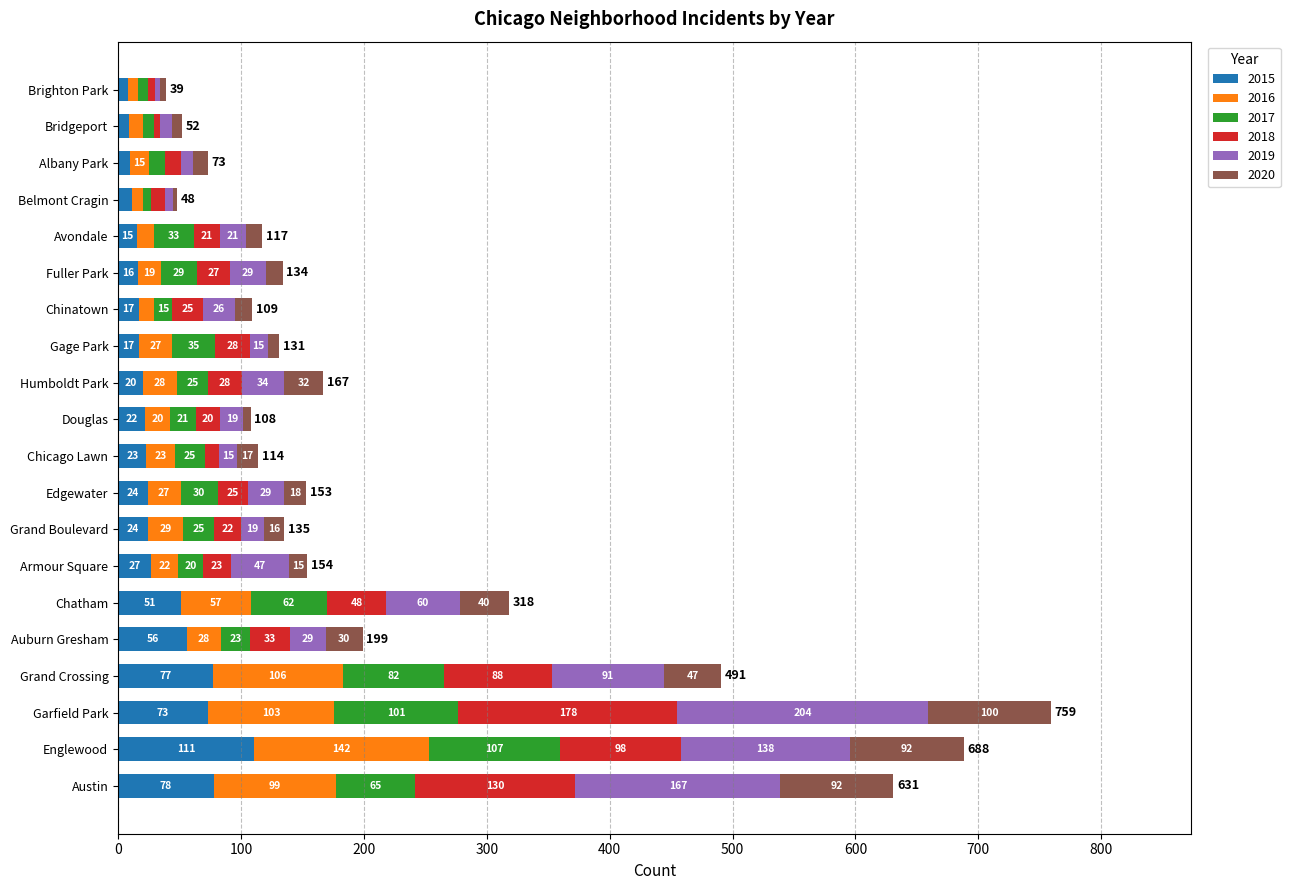

What is the total value across all series at Brighton Park?

39